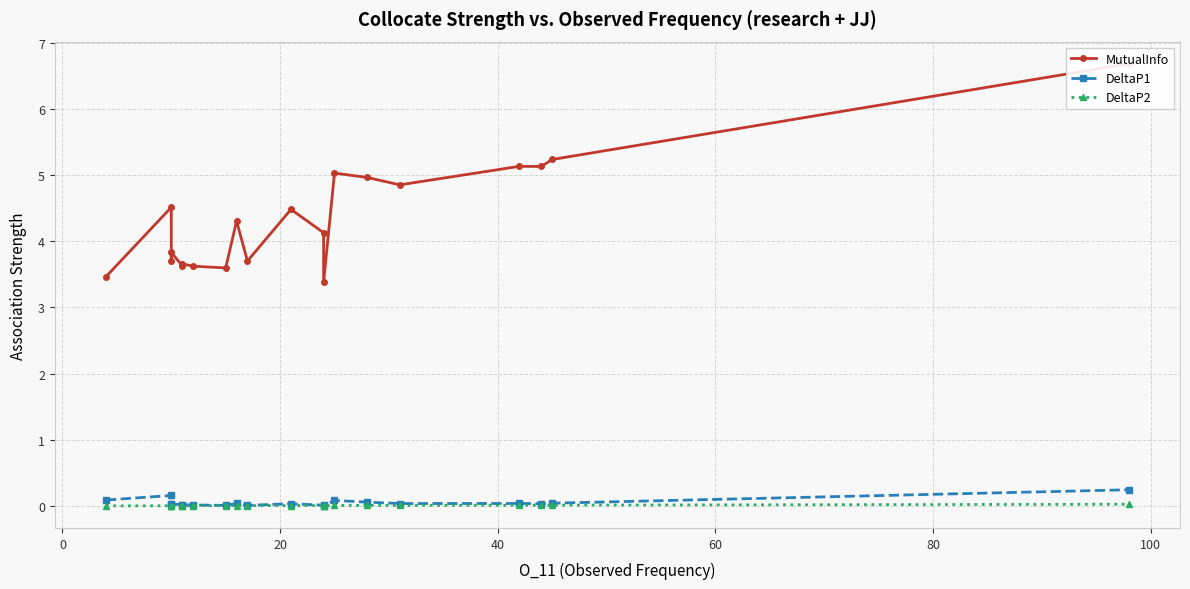

True or false: DeltaP1 and MutualInfo intersect in this chart.

False